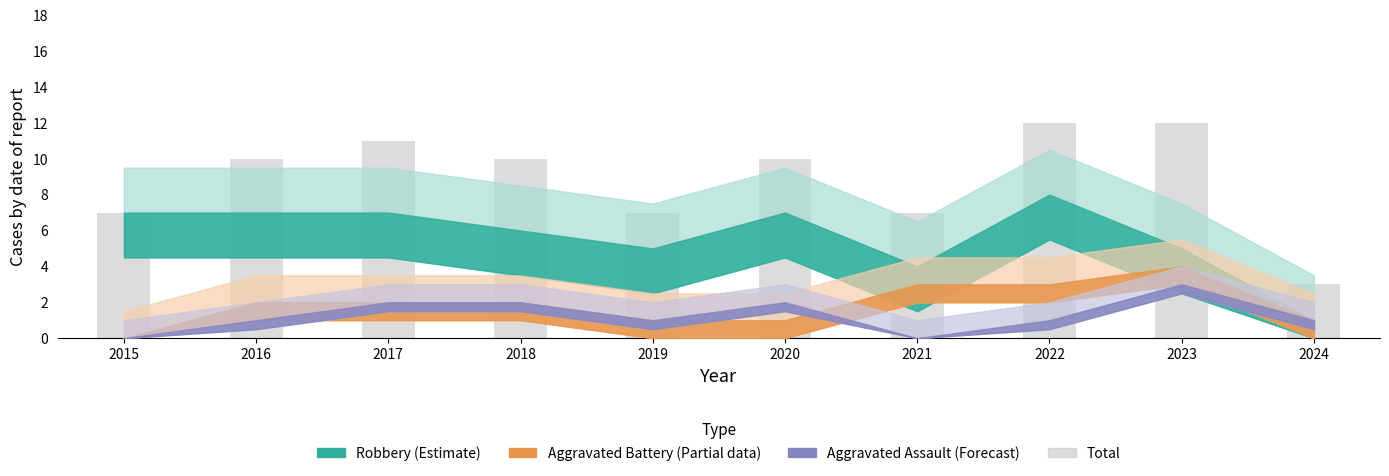

What is the change in value from 2017 to 2023?

+1